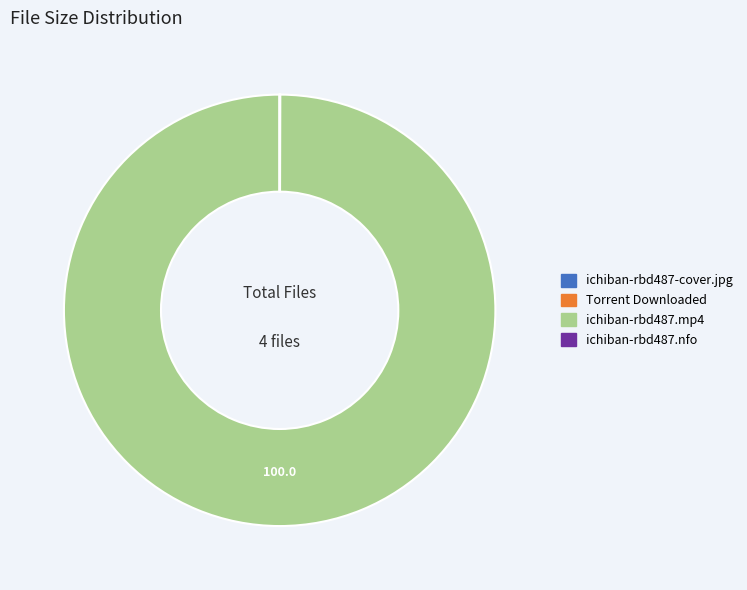

Does ichiban-rbd487.mp4 account for over 50% of the chart?

Yes